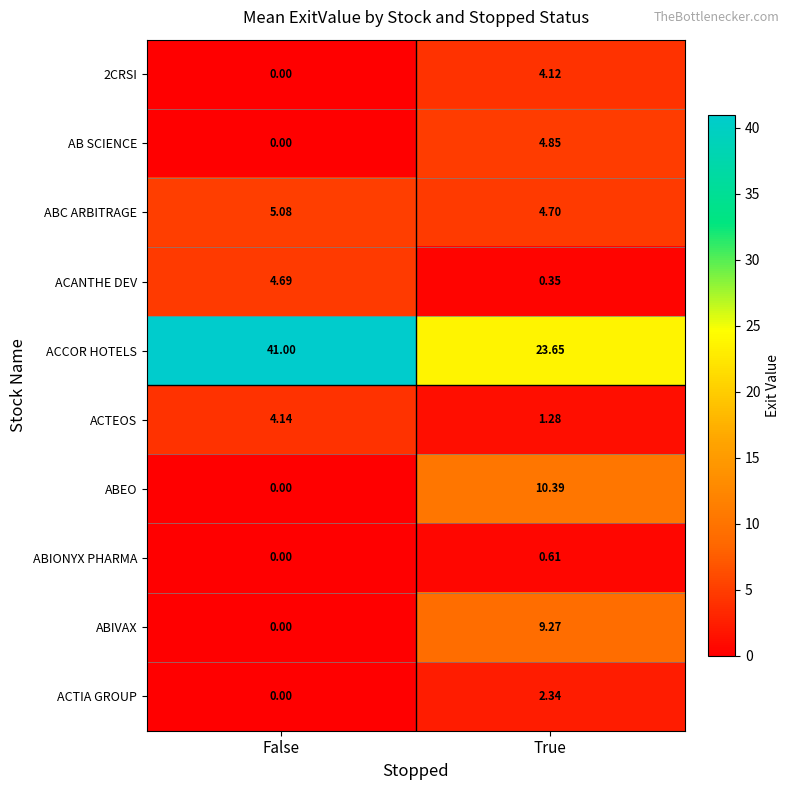

At which category is the sum across all series the highest?

True